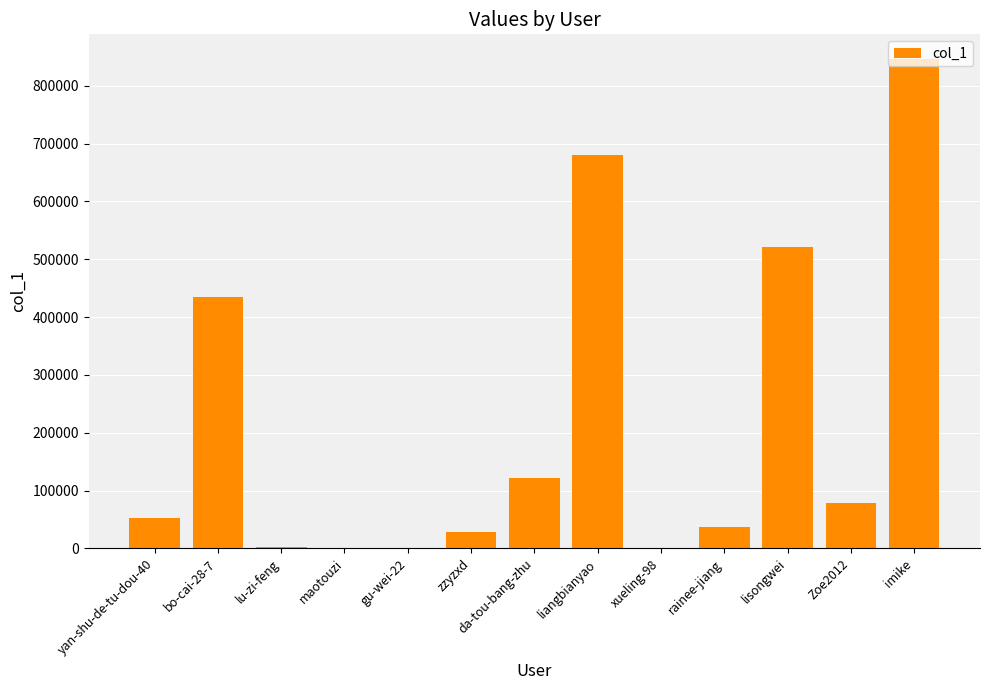

Are the bars horizontal?

No